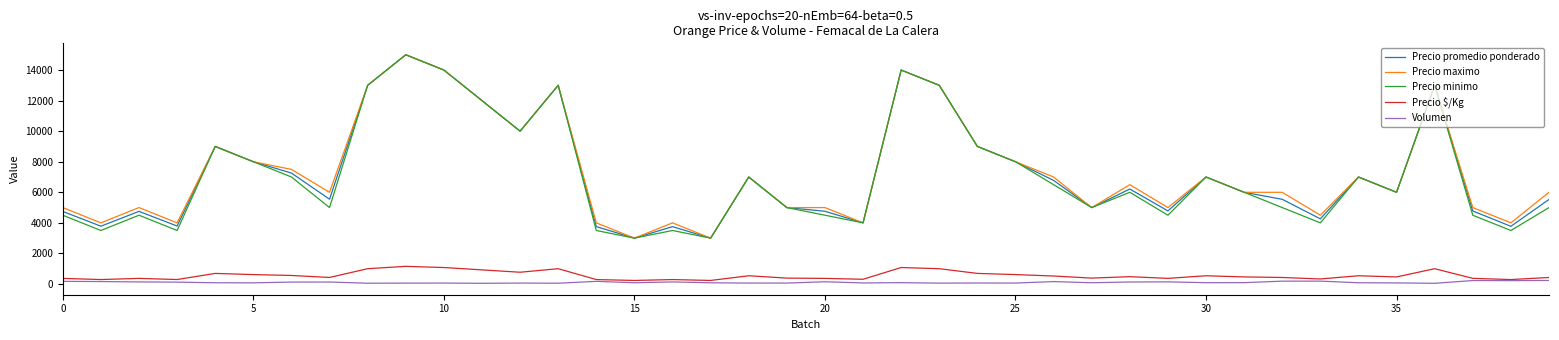

What is the maximum value shown in the chart?

15000